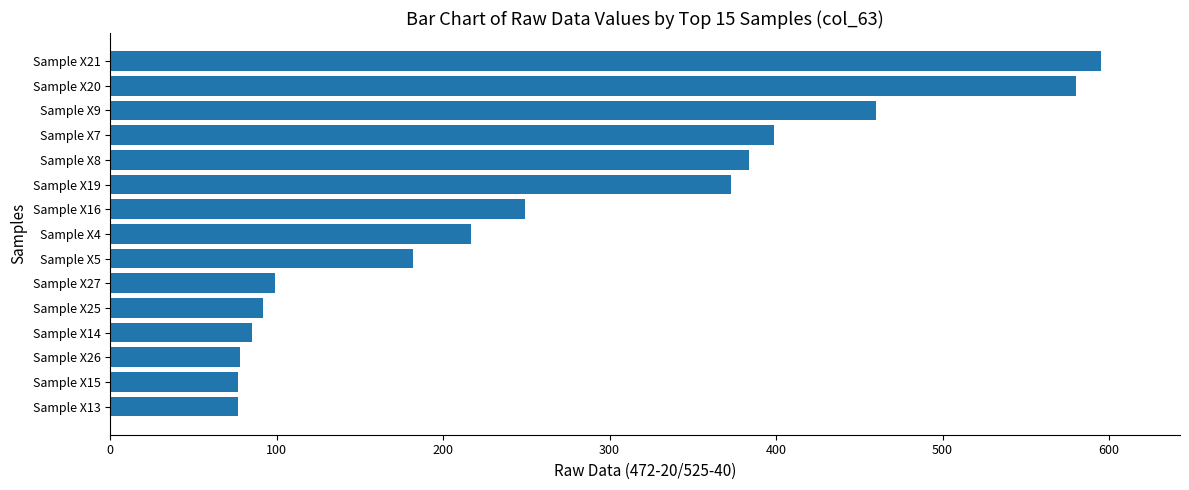

Does the chart contain stacked bars?

No